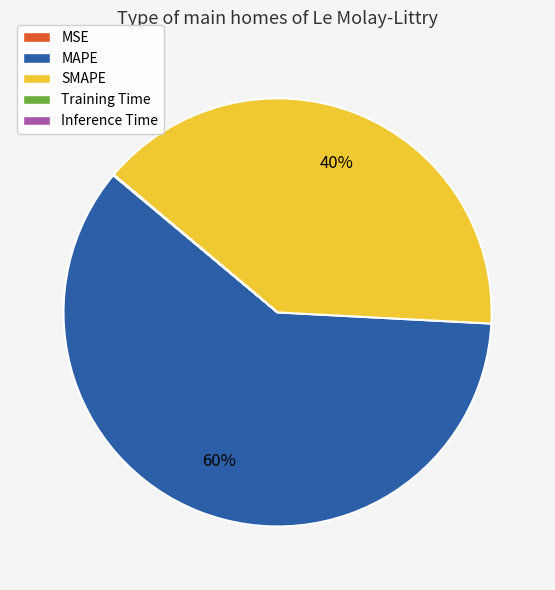

To the nearest percent, what is the average slice percentage?

20%